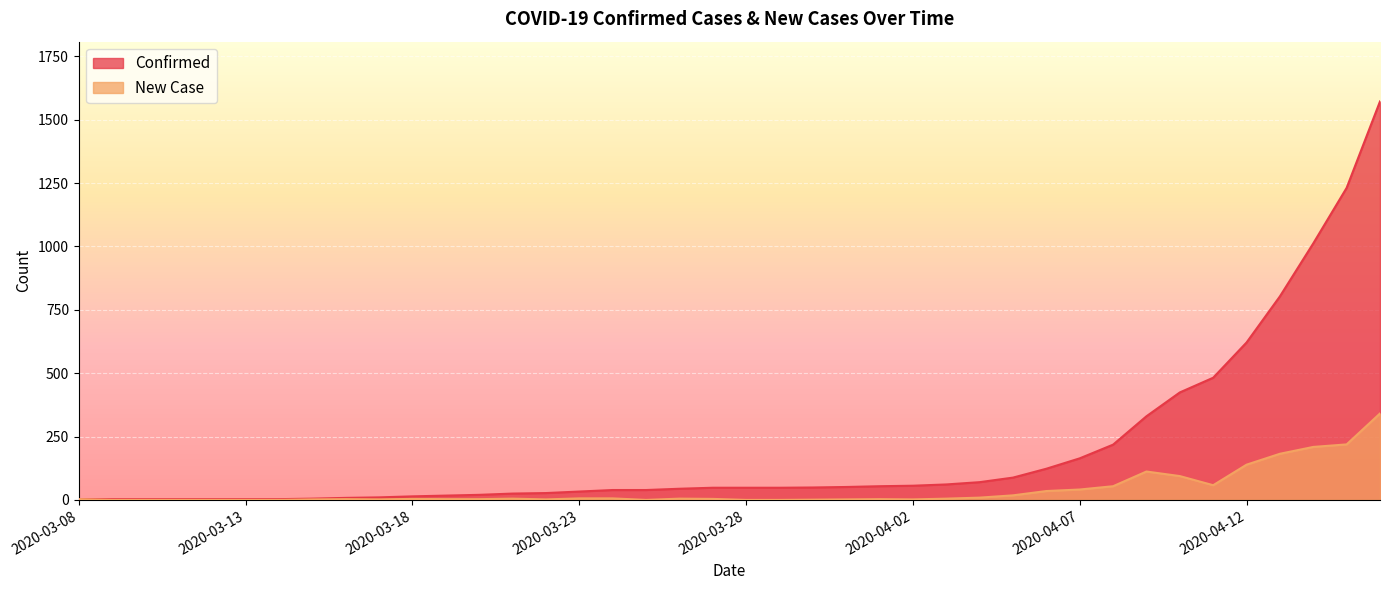

Which series has the largest total across all categories?

Confirmed